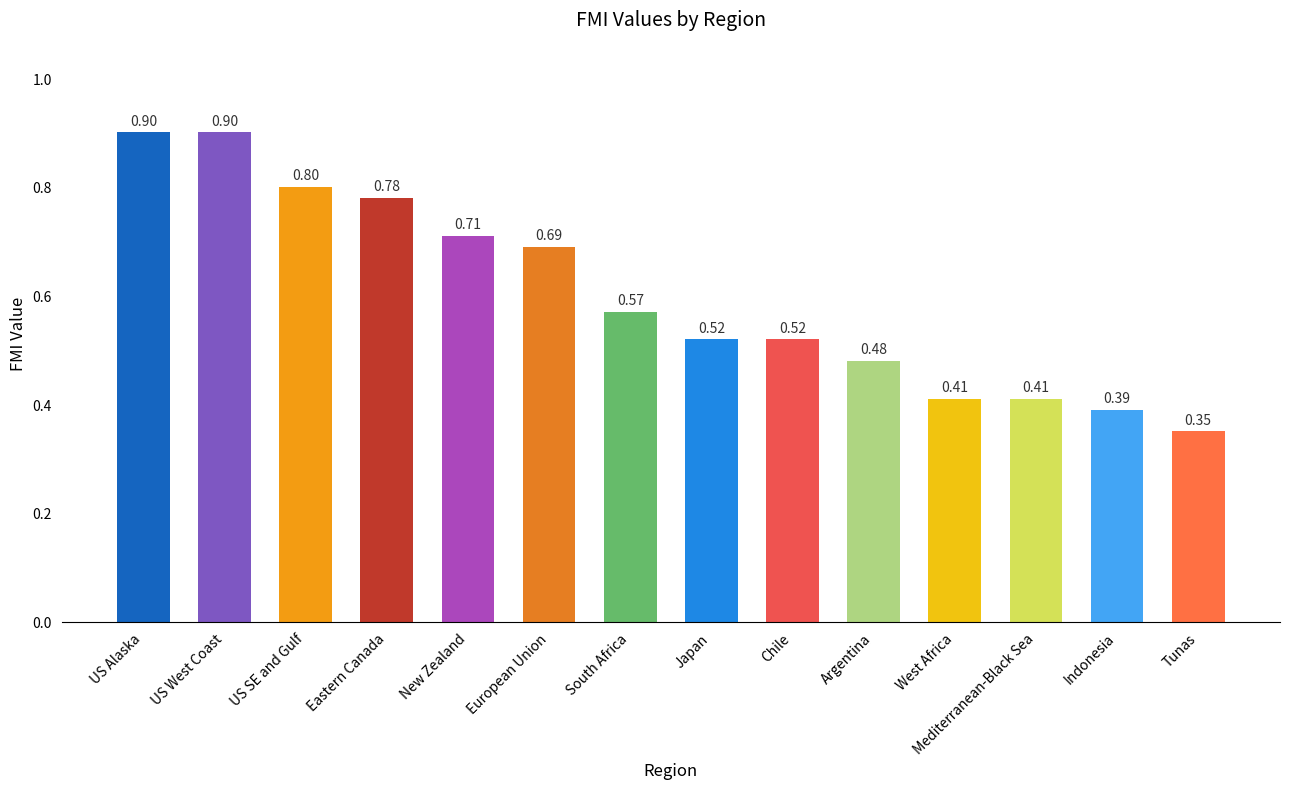

Does the chart contain any negative values?

No